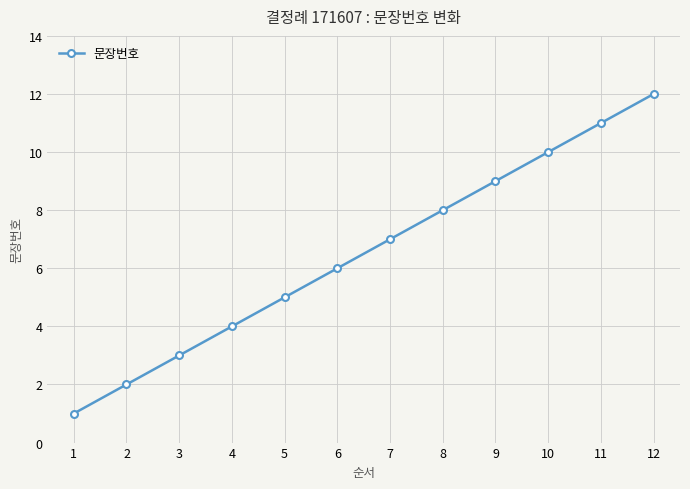

Reading left to right, extract all data points from this chart.

1=1	2=2	3=3	4=4	5=5	6=6	7=7	8=8	9=9	10=10	11=11	12=12